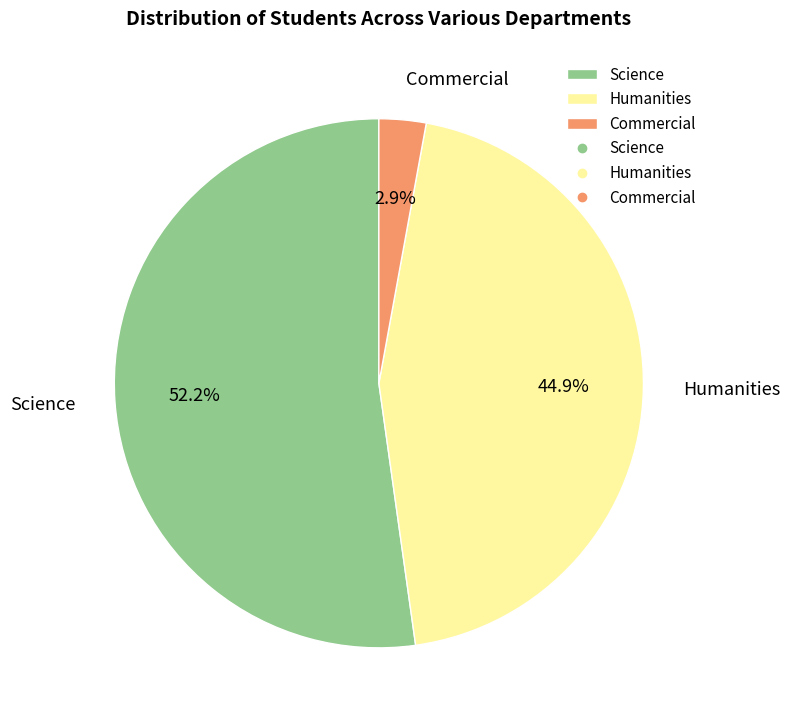

To the nearest percent, what is the difference between the largest and smallest slice percentages?

49%